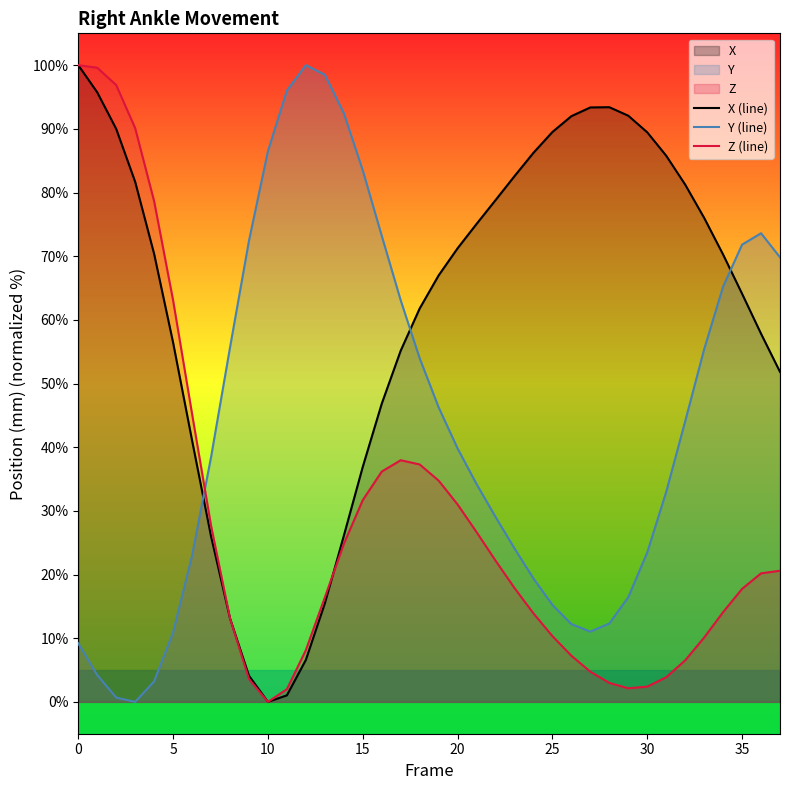

At 25, list the series in order from largest to smallest.

X (line), Y (line), Z (line)